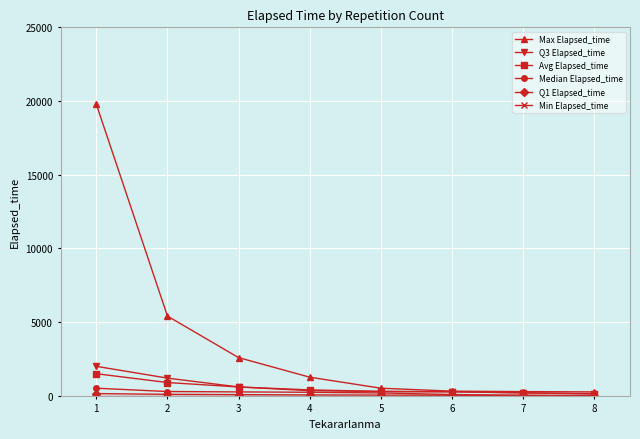

How many categories are shown in the chart?

8